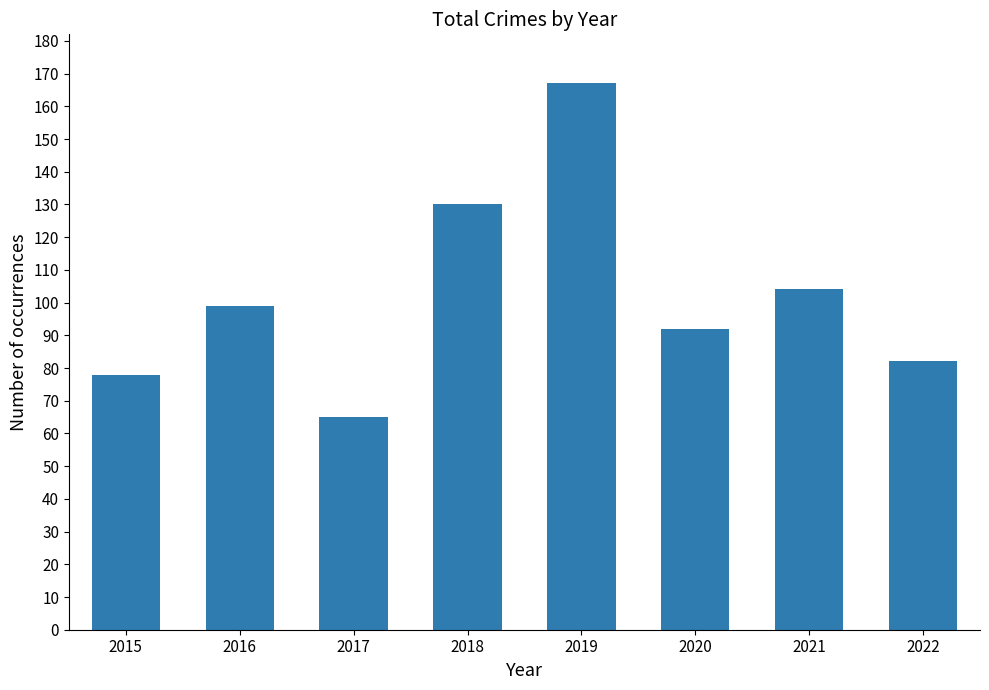

True or false: the data shows 78 at 2015.

True